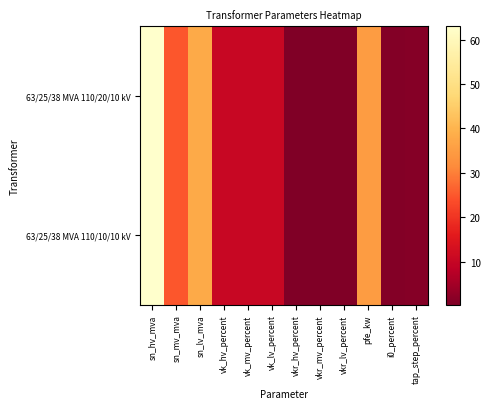

What is the smallest value displayed?

0.3